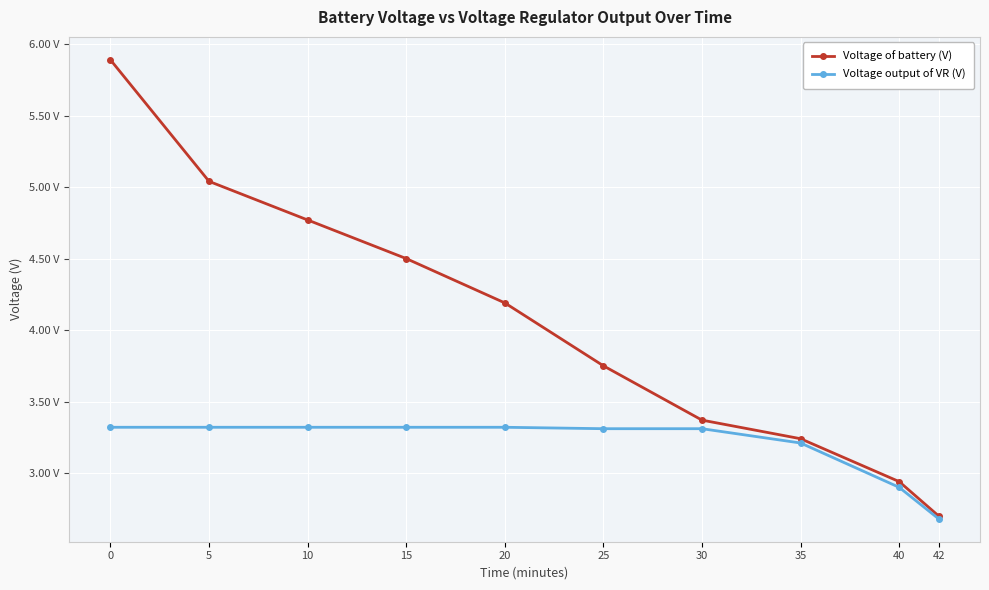

What are all the series names shown in the legend?

Voltage of battery (V), Voltage output of VR (V)